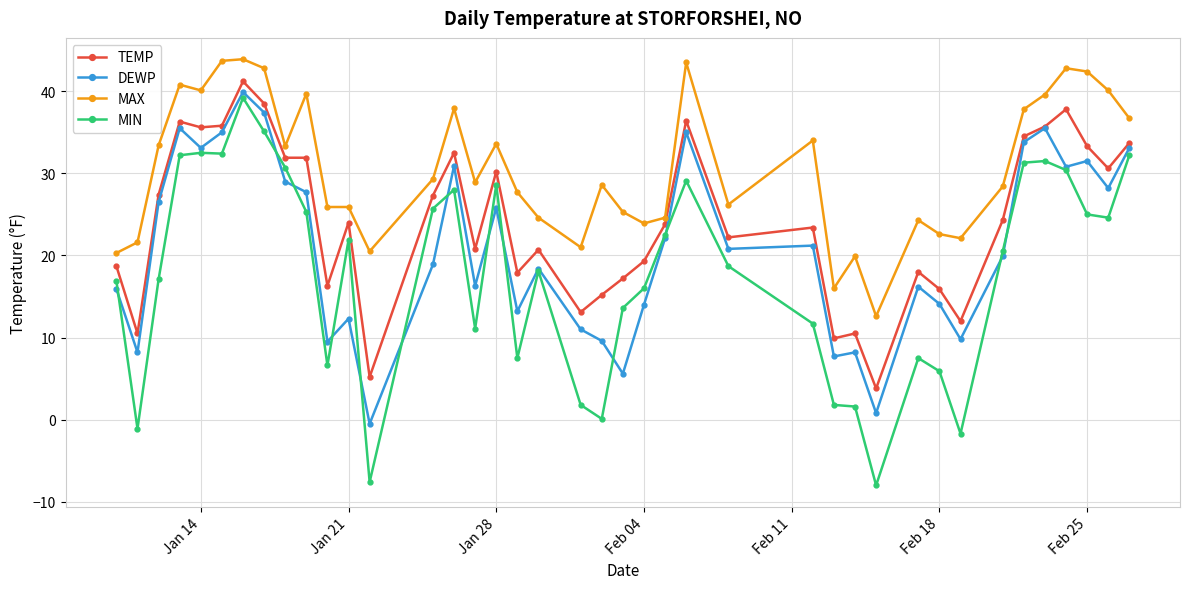

Which series has the largest total across all categories?

MAX